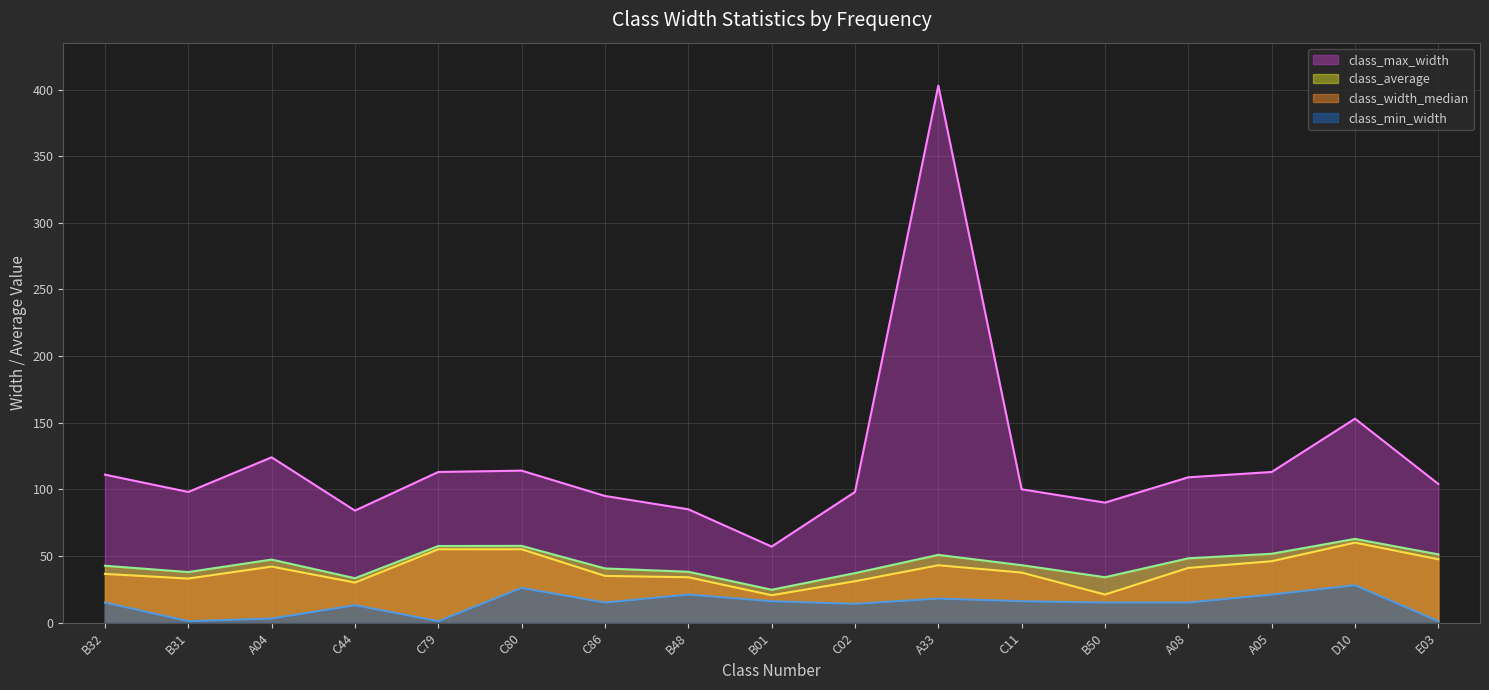

What are all the series names shown in the legend?

class_max_width, class_average, class_width_median, class_min_width